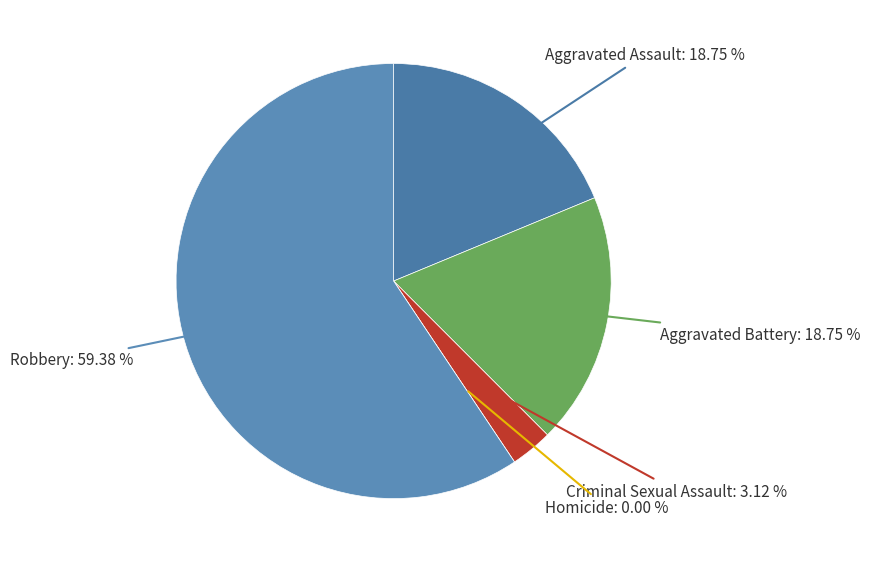

To the nearest percent, what is the average slice percentage?

20%